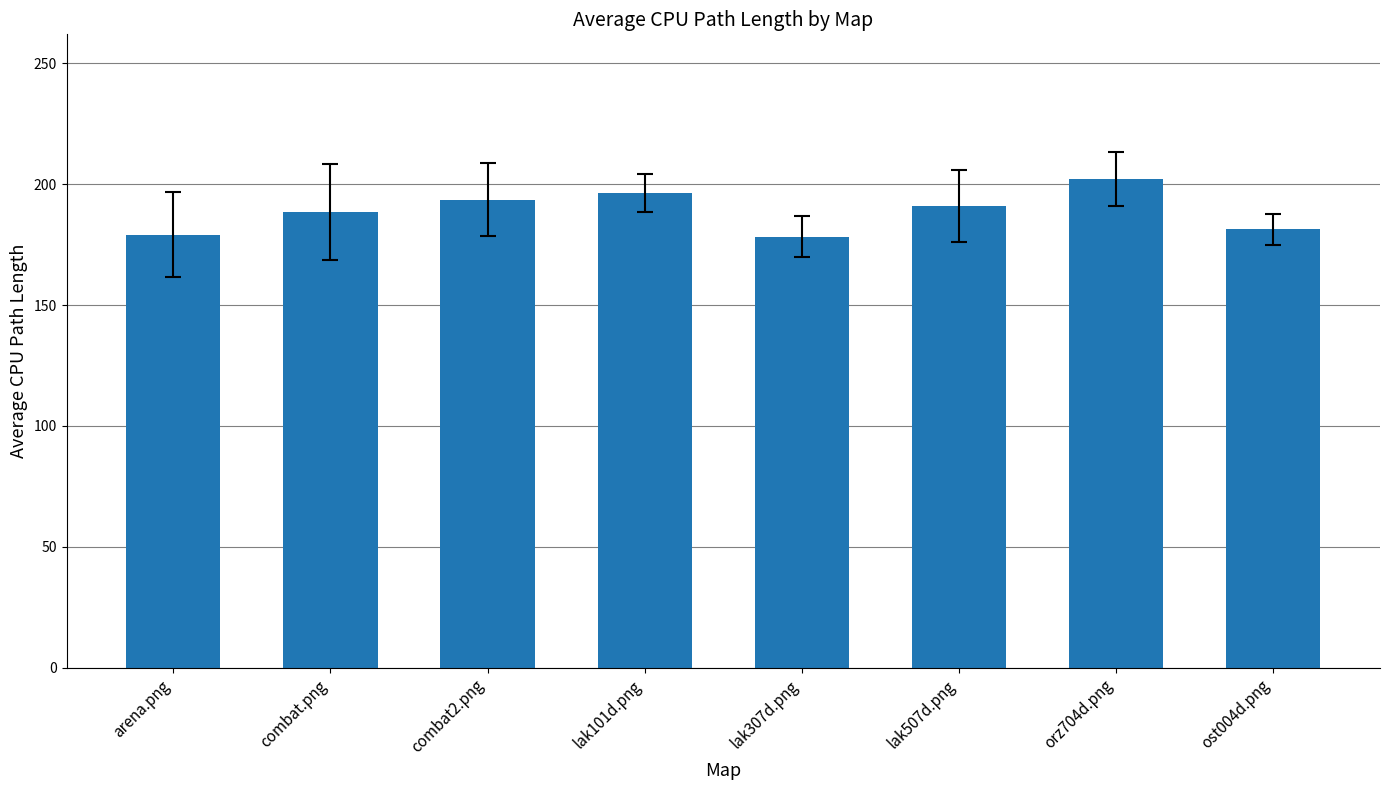

At which category does the chart reach its peak across all series?

orz704d.png